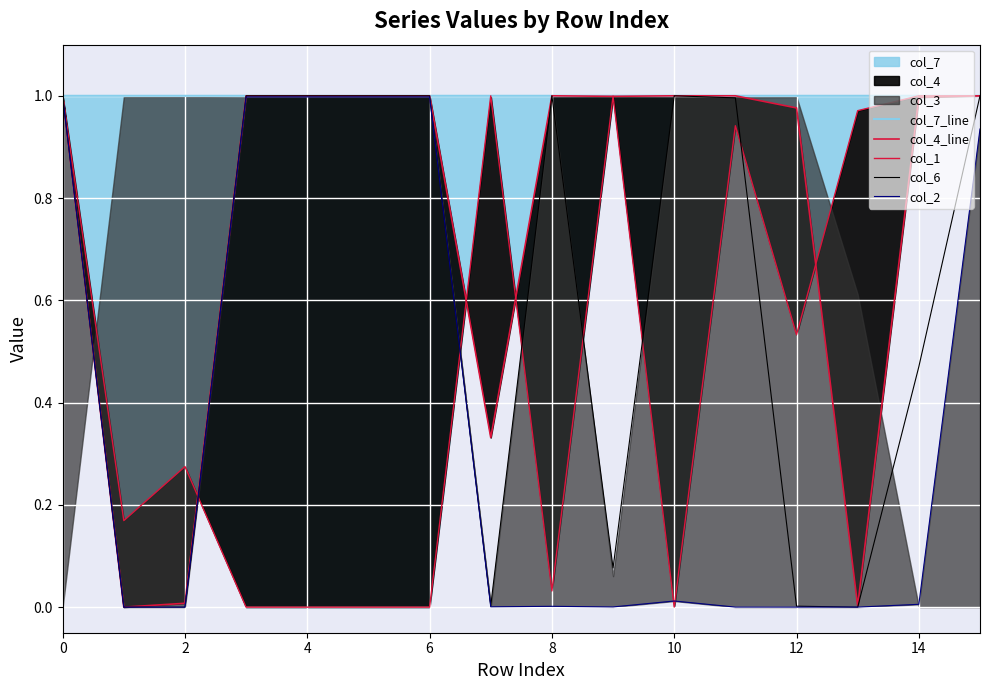

Is it true that col_6 equals 0.6 at 10?

False